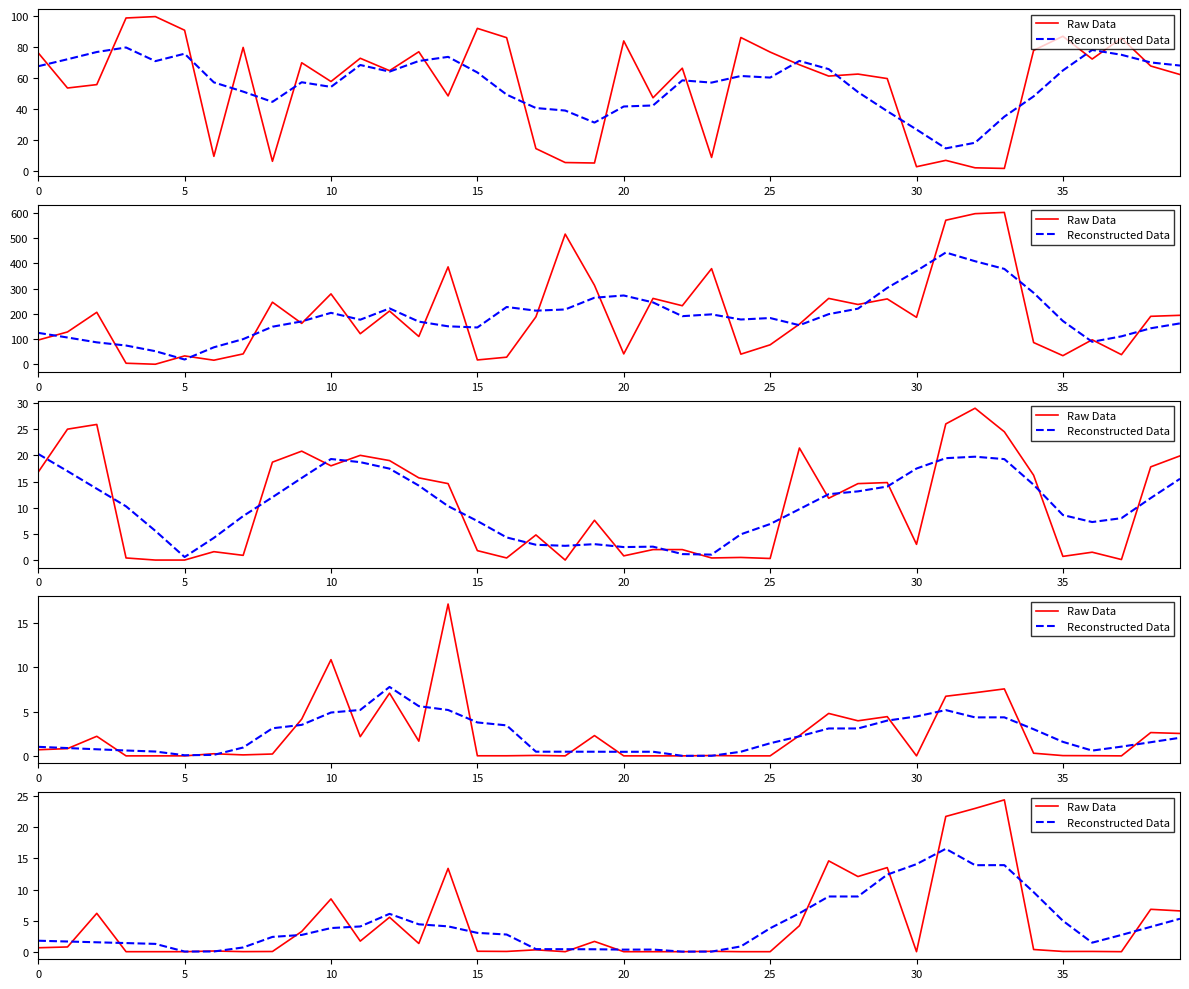

At which label is Reconstructed Data closest to 8?

27